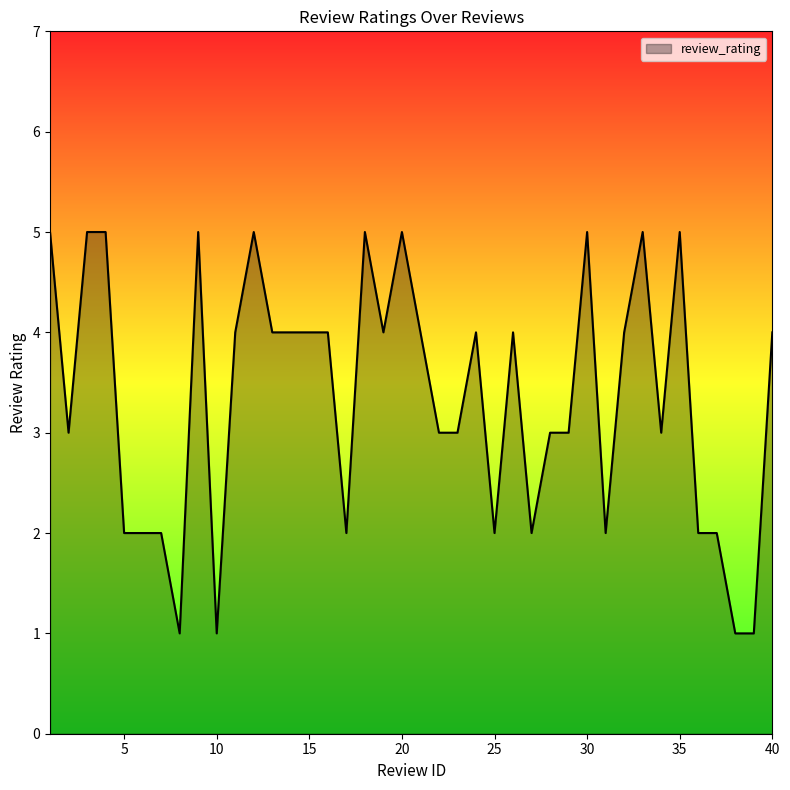

Reading left to right, transcribe all the data shown in this chart.

5	3	5	5	2	2	2	1	5	1	4	5	4	4	4	4	2	5	4	5	4	3	3	4	2	4	2	3	3	5	2	4	5	3	5	2	2	1	1	4